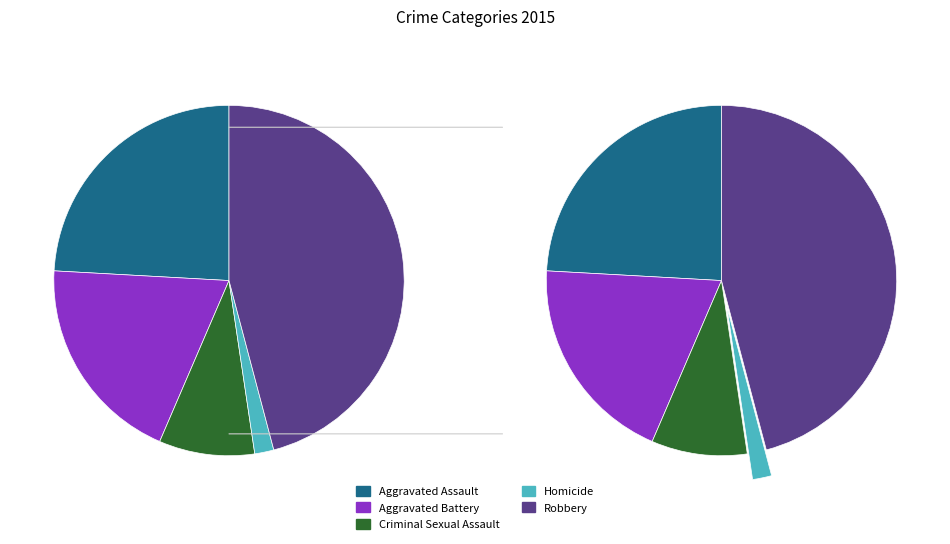

Rank the categories by value from lowest to highest.

Homicide, Criminal Sexual Assault, Aggravated Battery, Aggravated Assault, Robbery